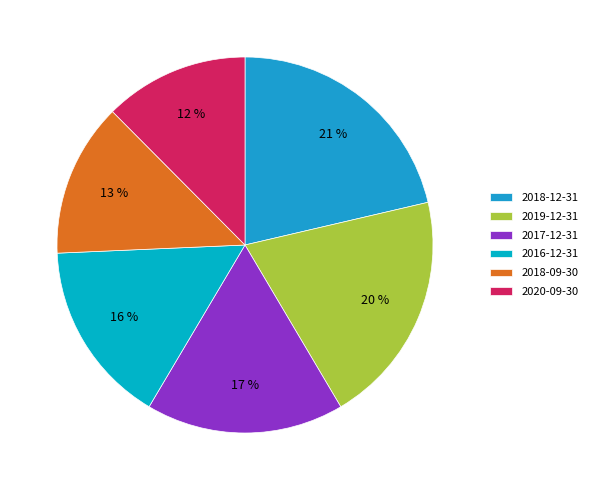

The 2018-09-30 slice represents 17% of the pie. True or false?

False